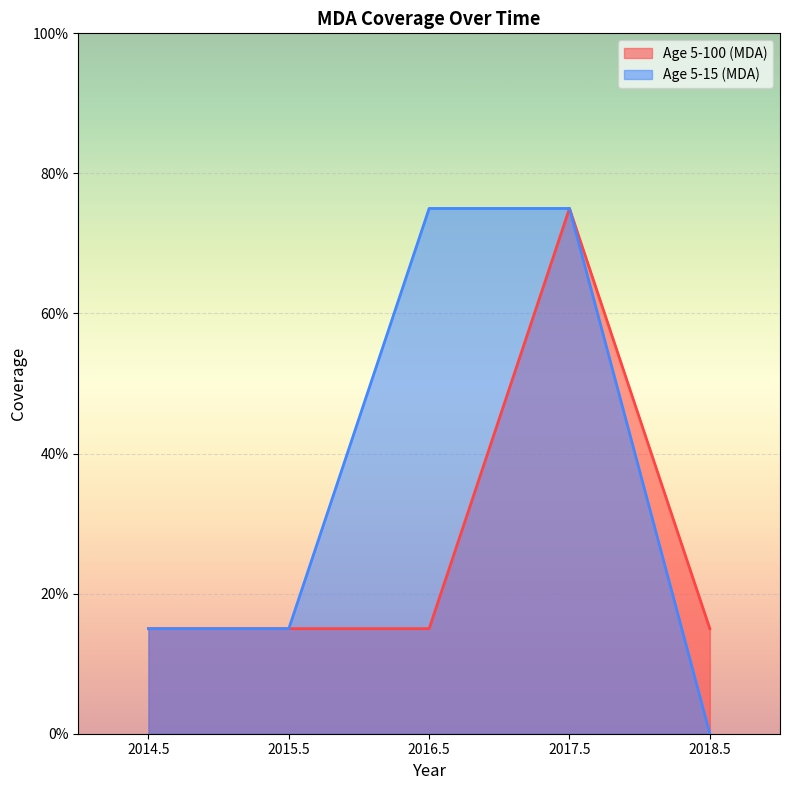

Is it true that Age 5-15 (MDA) equals 0.3 at 2015.5?

False